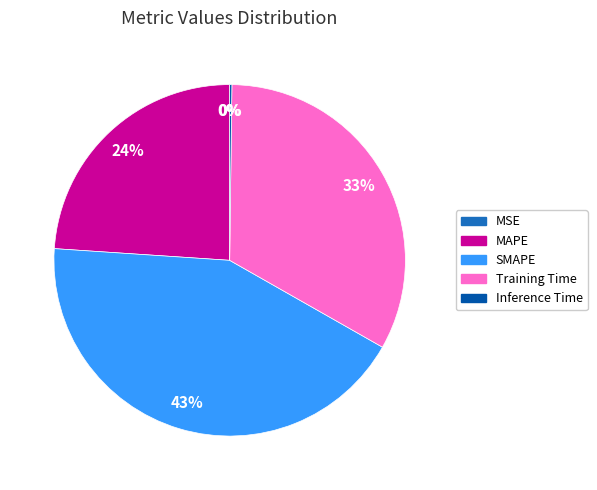

Does any single category account for the majority?

No